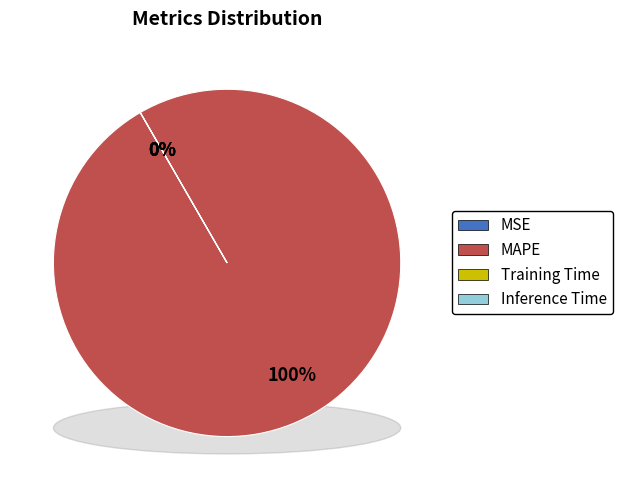

How many segments does this pie chart have?

4